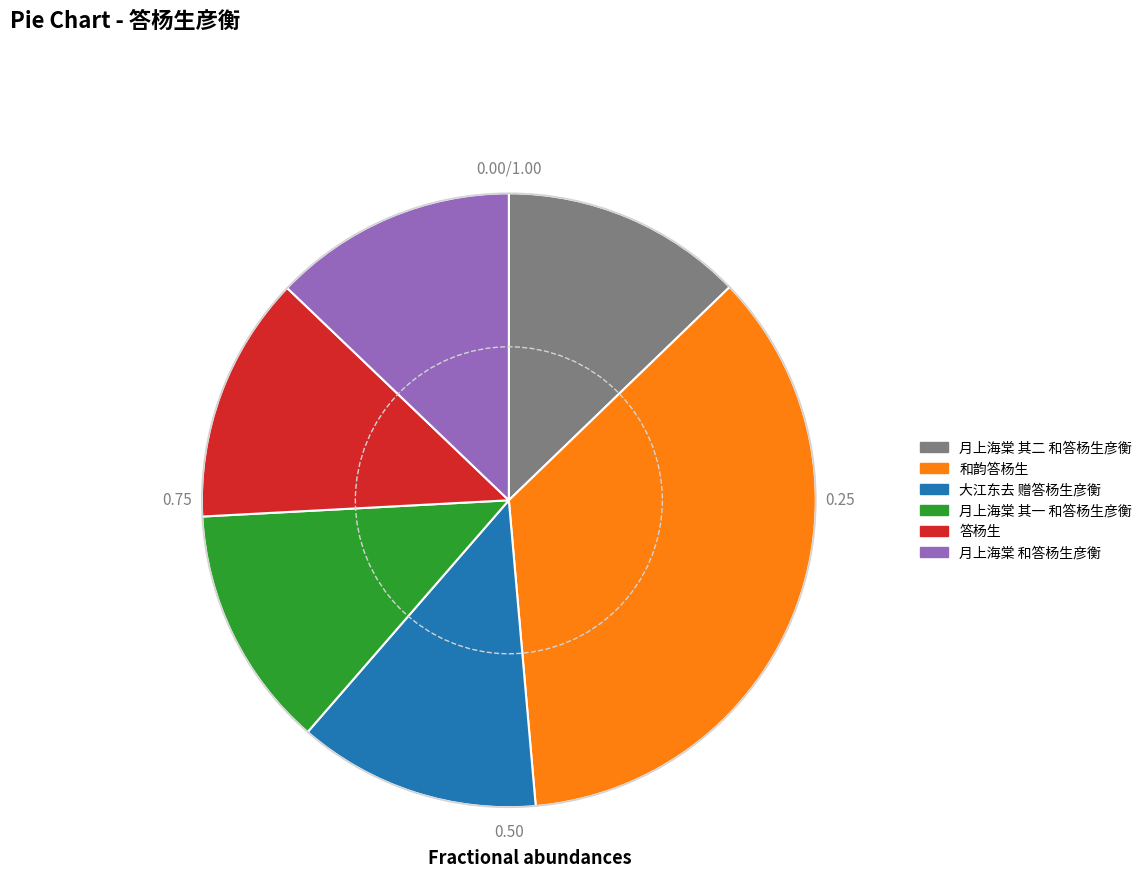

Which has a higher value, 和韵答杨生 or 月上海棠 其二 和答杨生彦衡?

和韵答杨生